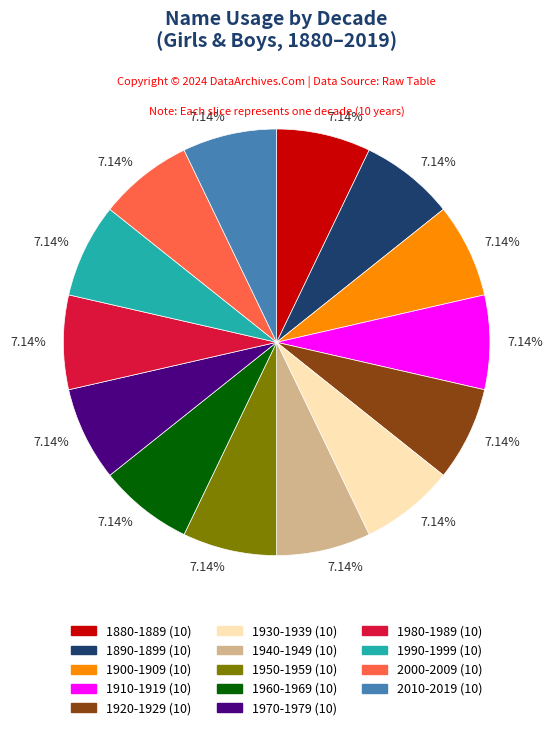

Is there any slice that represents more than half of the pie?

No